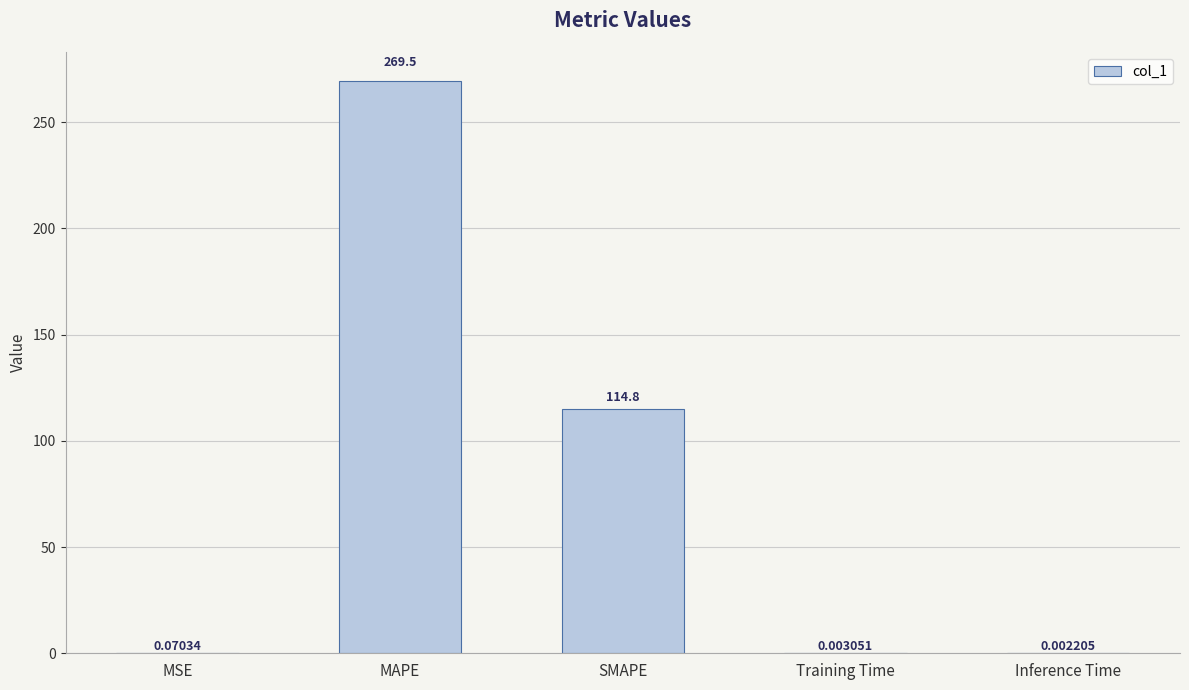

Are the bars grouped side by side (vs. stacked)?

No